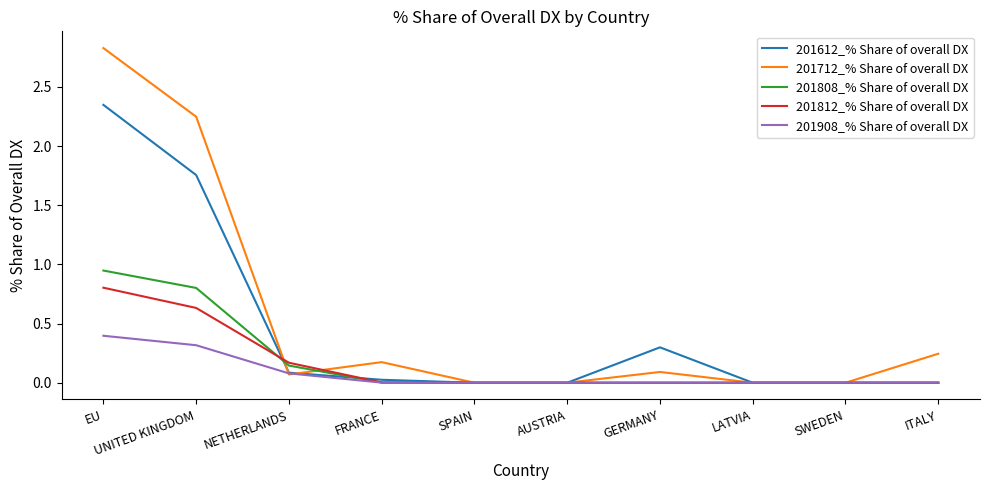

What is the spread (max minus min) of values at GERMANY?

0.3